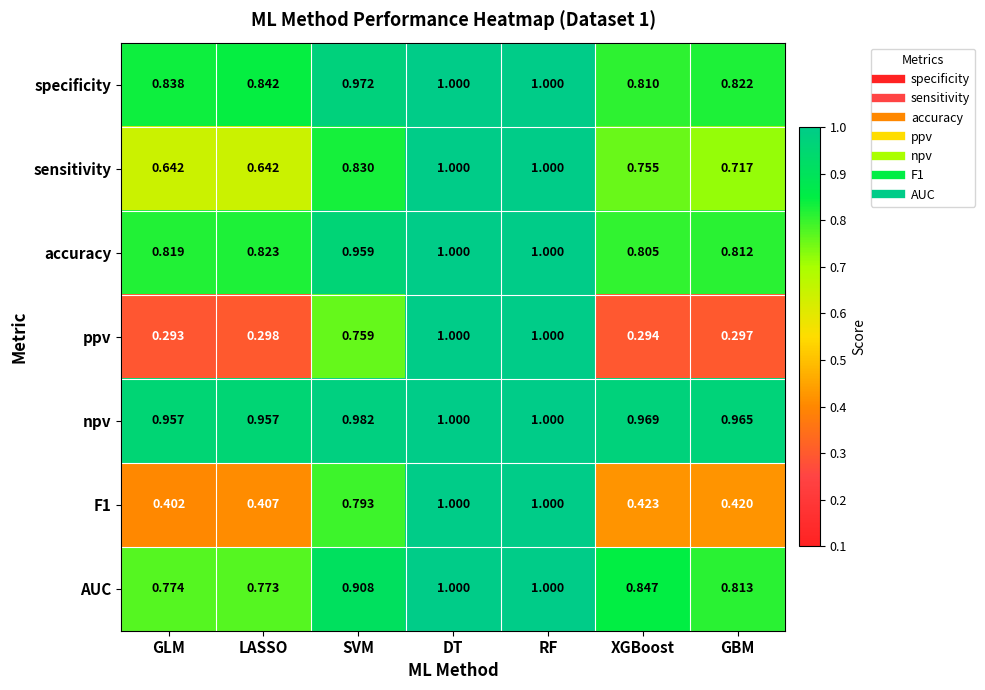

Between RF and XGBoost, which series saw the biggest shift?

ppv